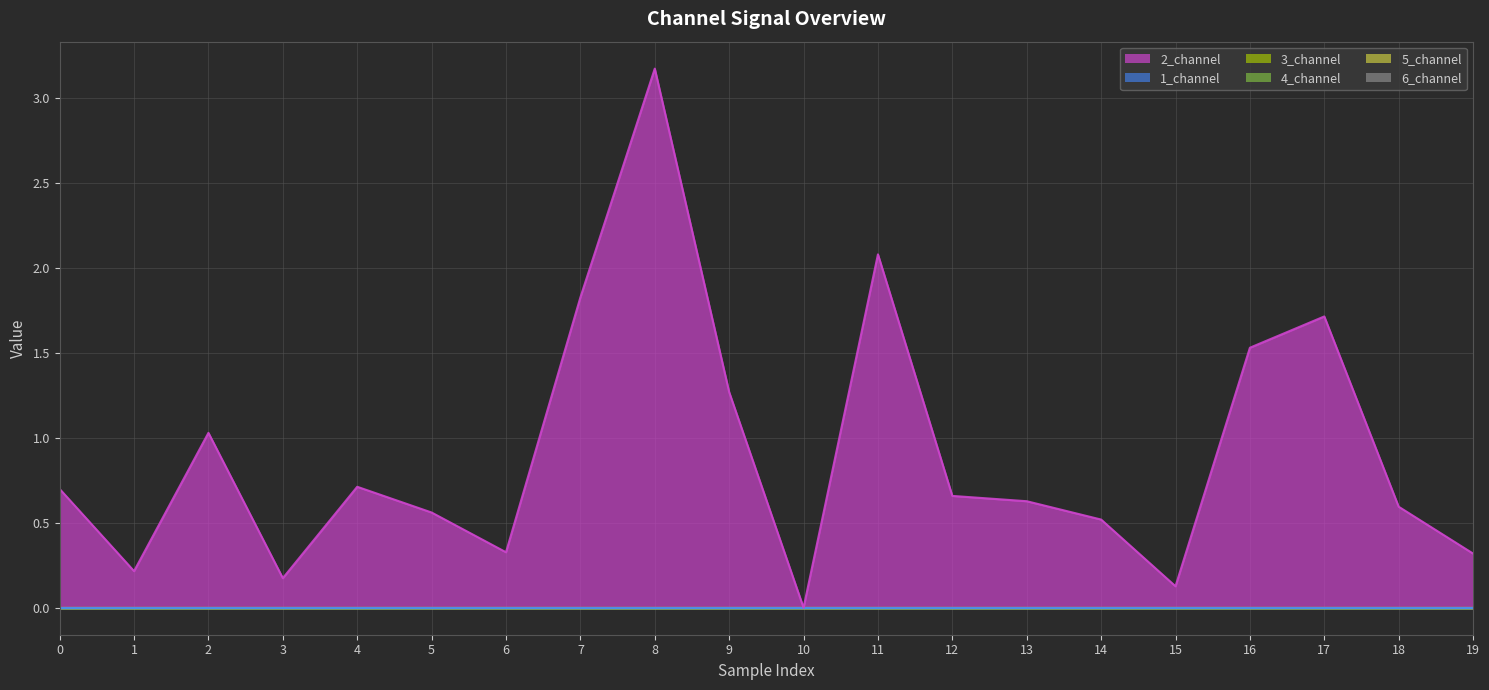

Is the value of 4_channel_line at 9 greater than the value of 1_channel_line at 3?

No